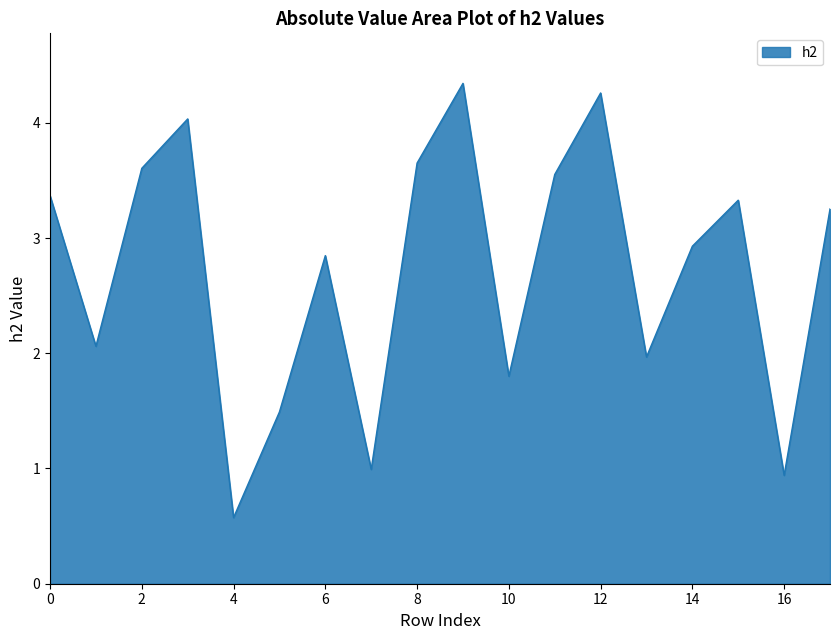

Does the chart display data point markers on the line(s)?

No